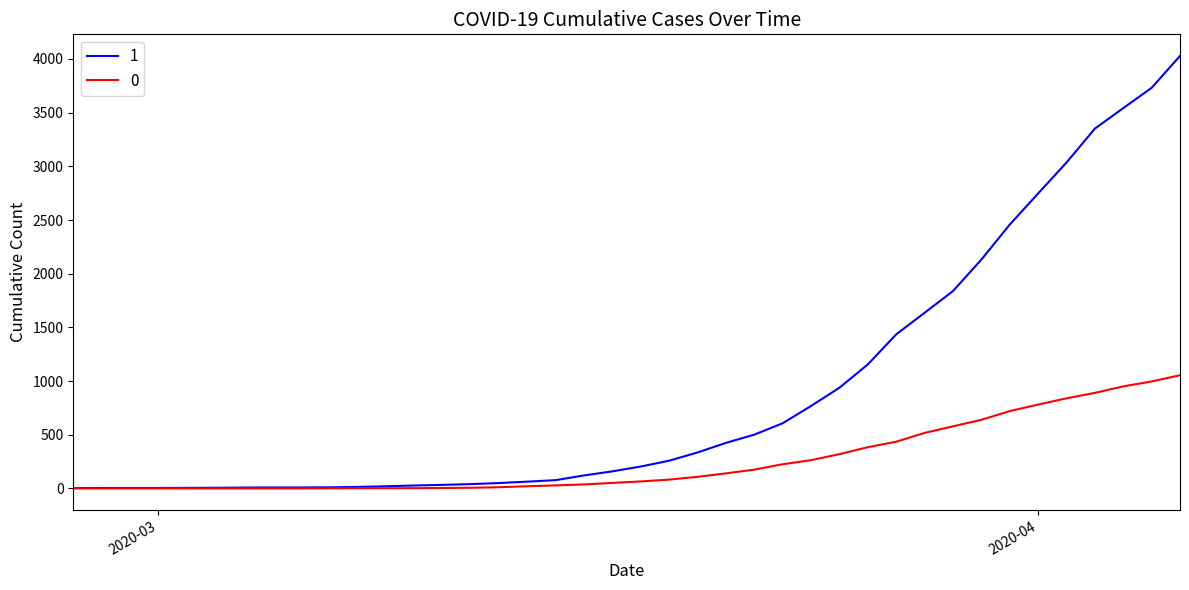

List the series in order of their peak value, highest first.

1, 0